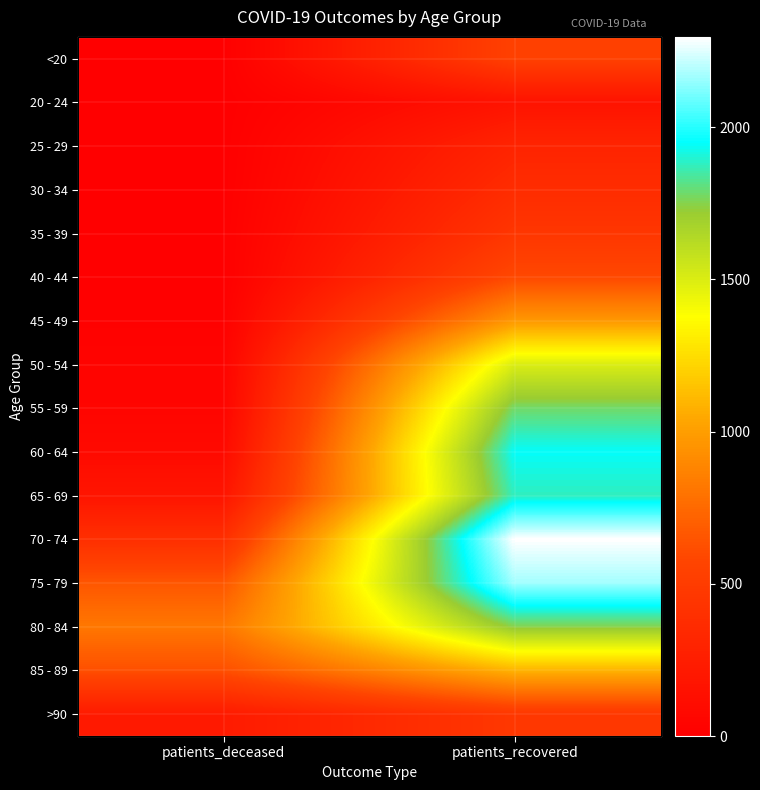

Which series has the largest range (max minus min)?

70 - 74